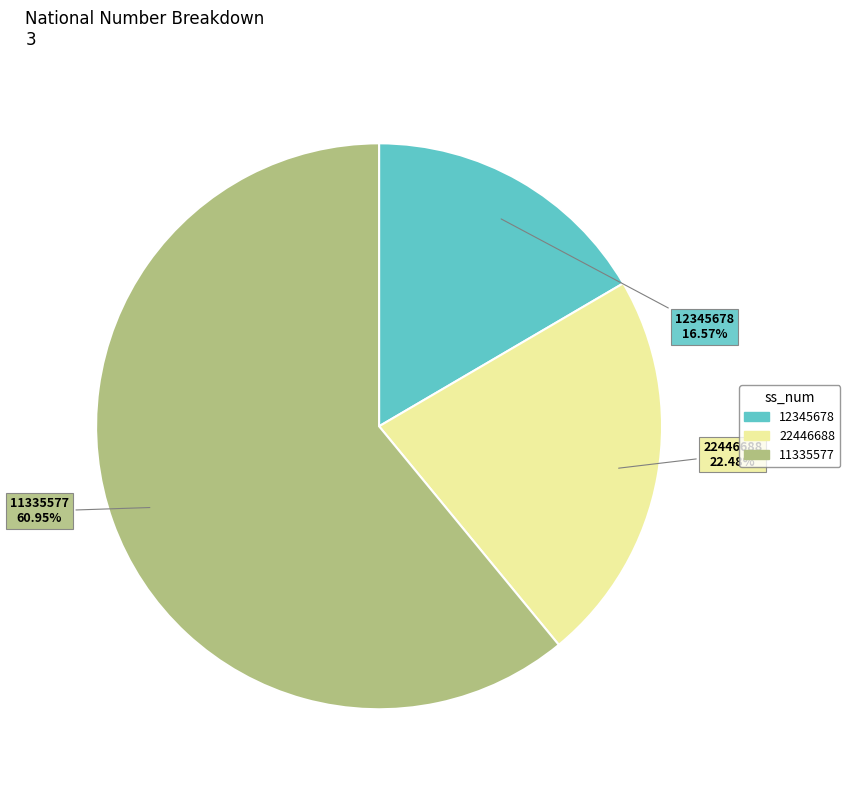

Is it true that 11335577 is 61% of the pie?

True